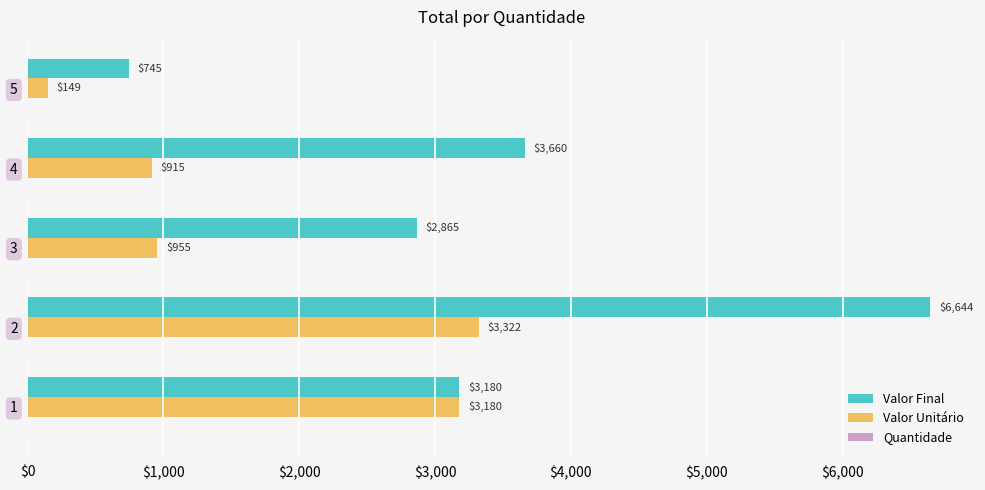

What is the maximum value shown in the chart?

6644